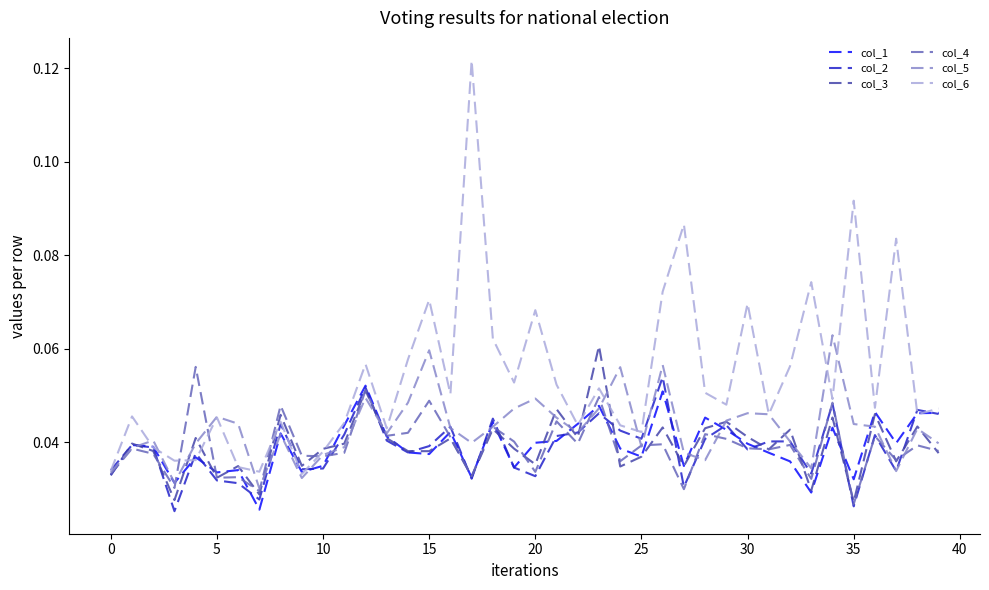

Which series has the largest total across all categories?

col_6